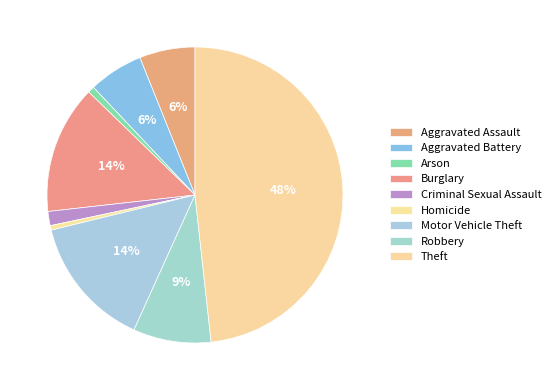

Is the sum of Robbery and Aggravated Assault greater than half?

No